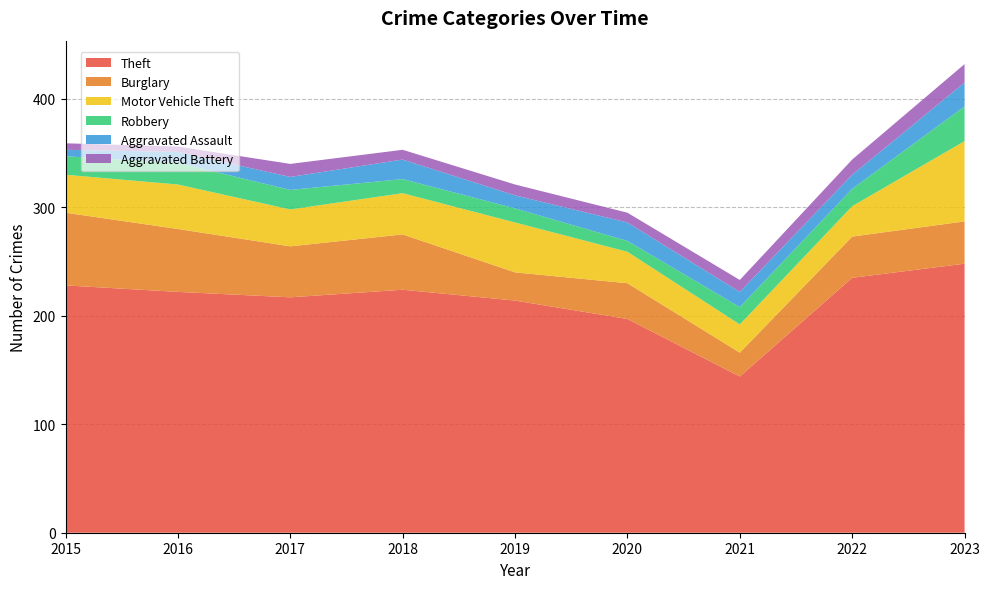

Reading left to right, list all the values displayed in this chart.

Theft: 228	222	217	224	214	197	144	235	248
Burglary: 67	58	47	51	26	33	22	38	39
Motor Vehicle Theft: 35	41	34	38	46	29	26	28	74
Robbery: 17	20	18	13	13	10	16	16	32
Aggravated Assault: 6	10	12	18	12	17	14	13	22
Aggravated Battery: 6	5	12	9	10	9	11	14	17